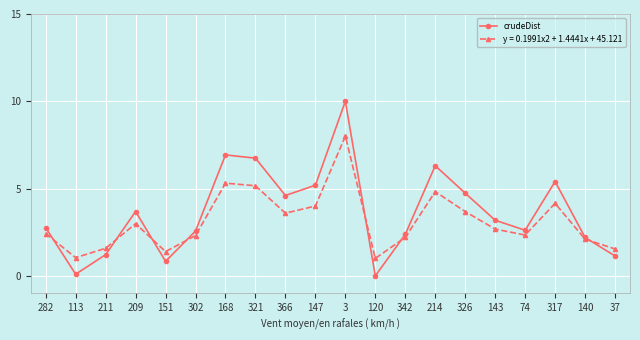

What is the label of the 5th point from the right?

143